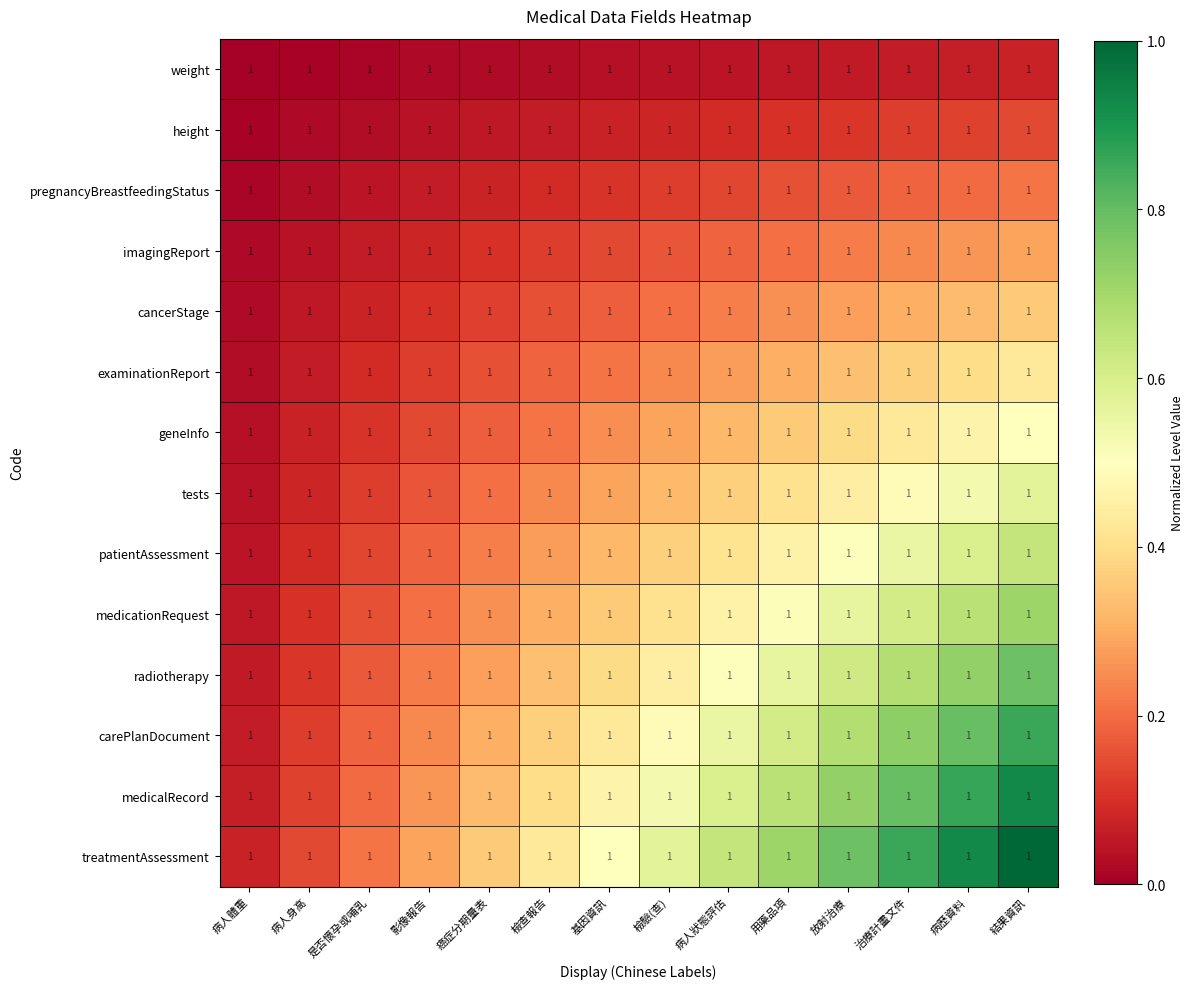

The radiotherapy series shows 1.0 at 用藥品項. True or false?

False